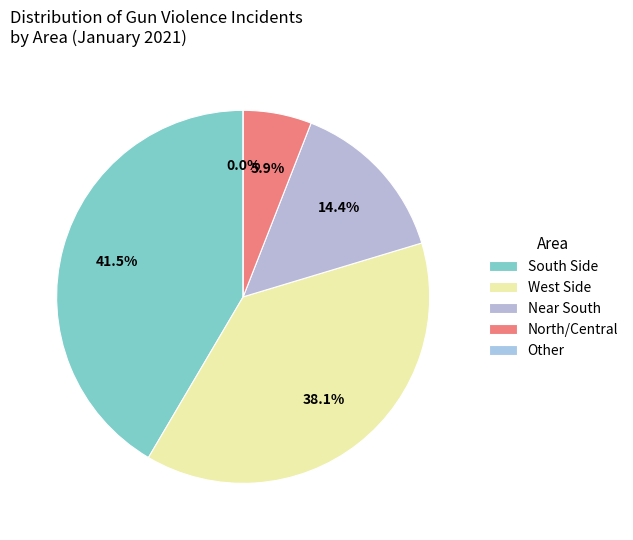

Does Chatham account for over 50% of the chart?

No